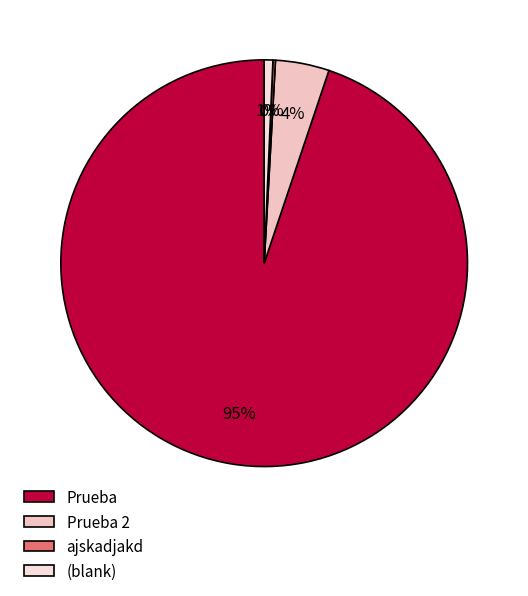

To the nearest percent, what is the combined percentage of Prueba 2 and ajskadjakd?

4%